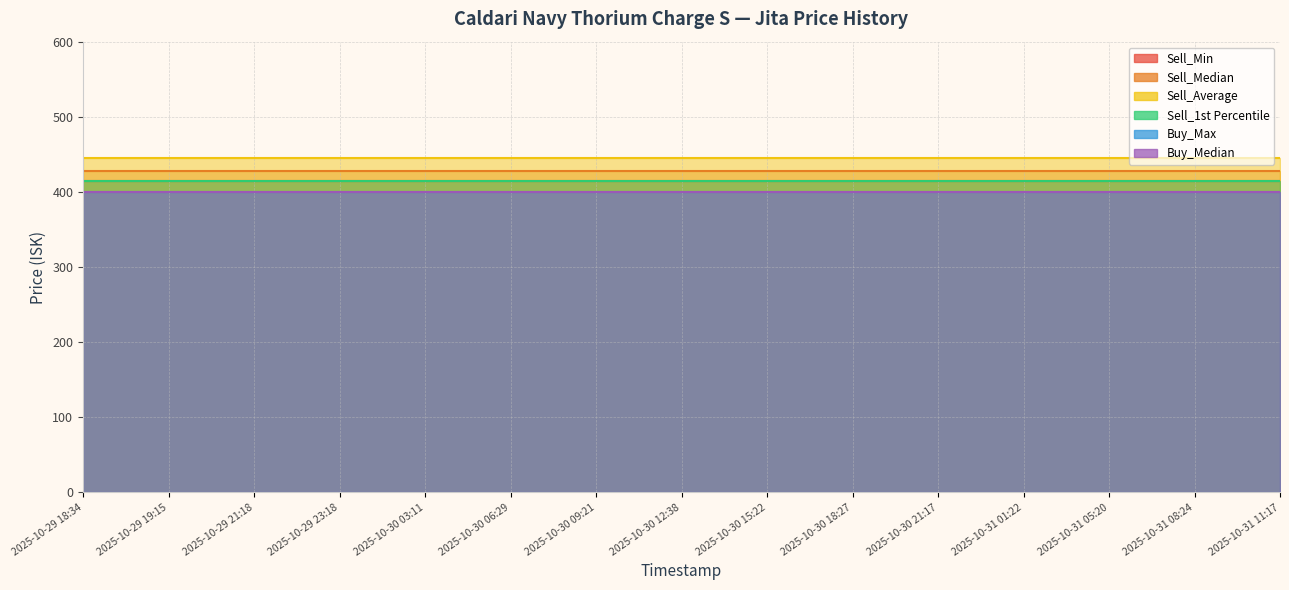

True or false: Buy_Median and Sell_1st Percentile intersect in this chart.

False